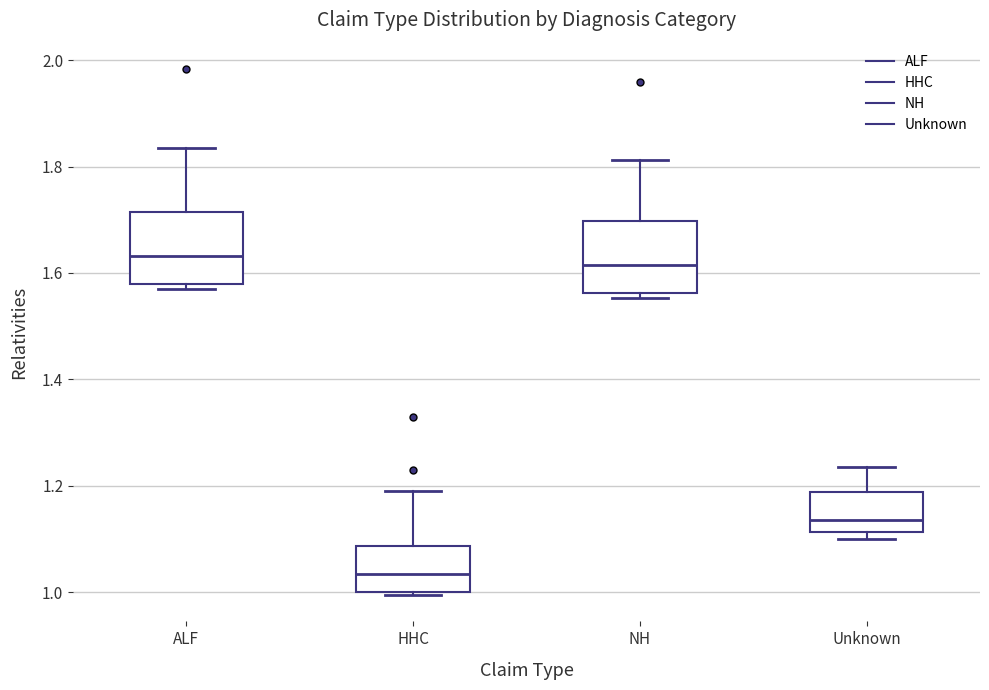

Where does the upper whisker of the box for Unknown end on the y-axis? The values are not printed on the chart, so give them approximately, as read against the axis.

1.24